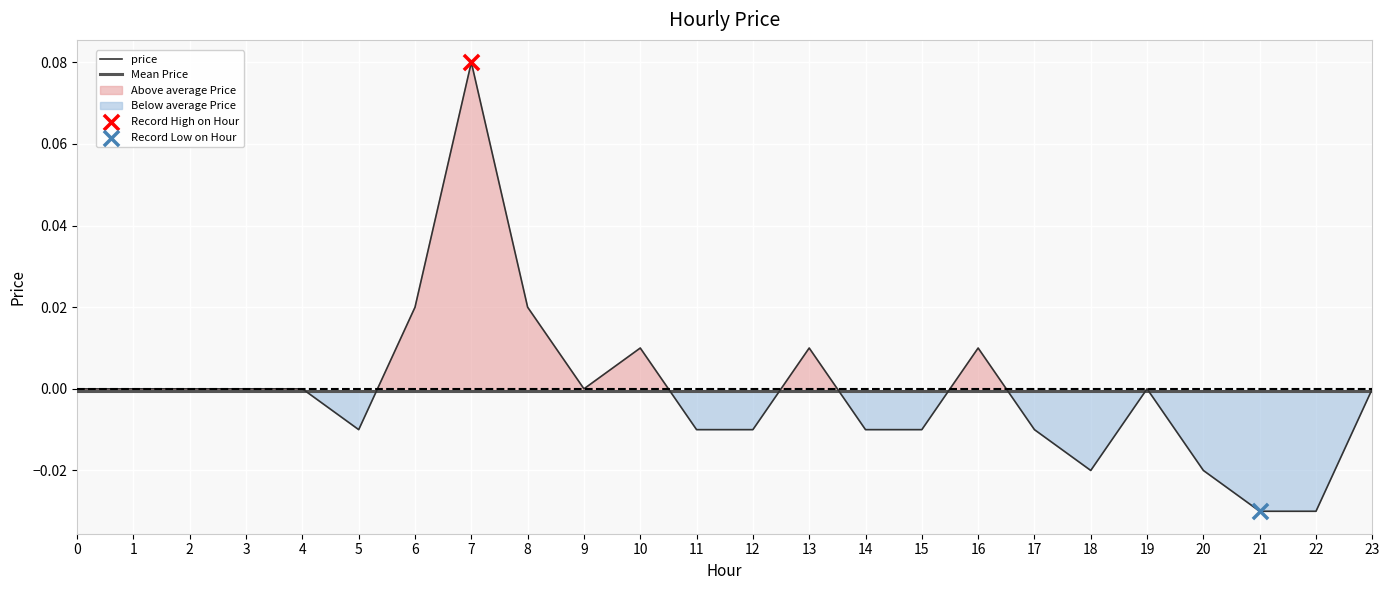

The Mean Price series shows -0.0 at 10. True or false?

True